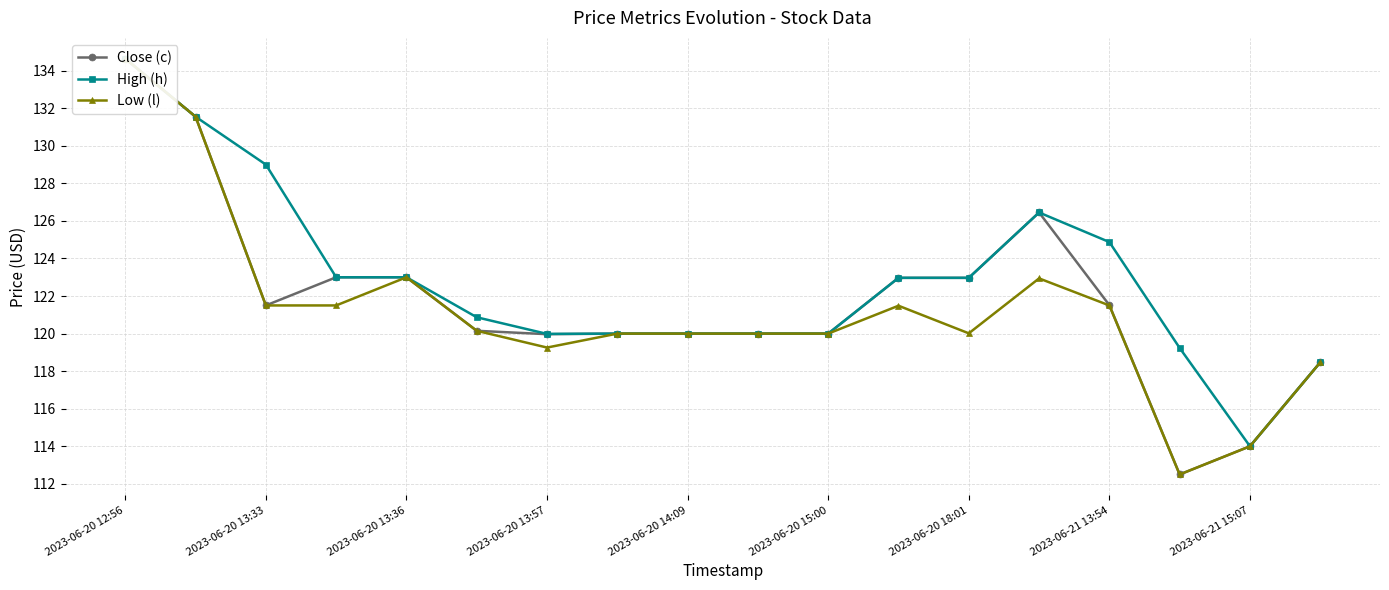

True or false: Low (l) has a value of 120.0 at 9.

True